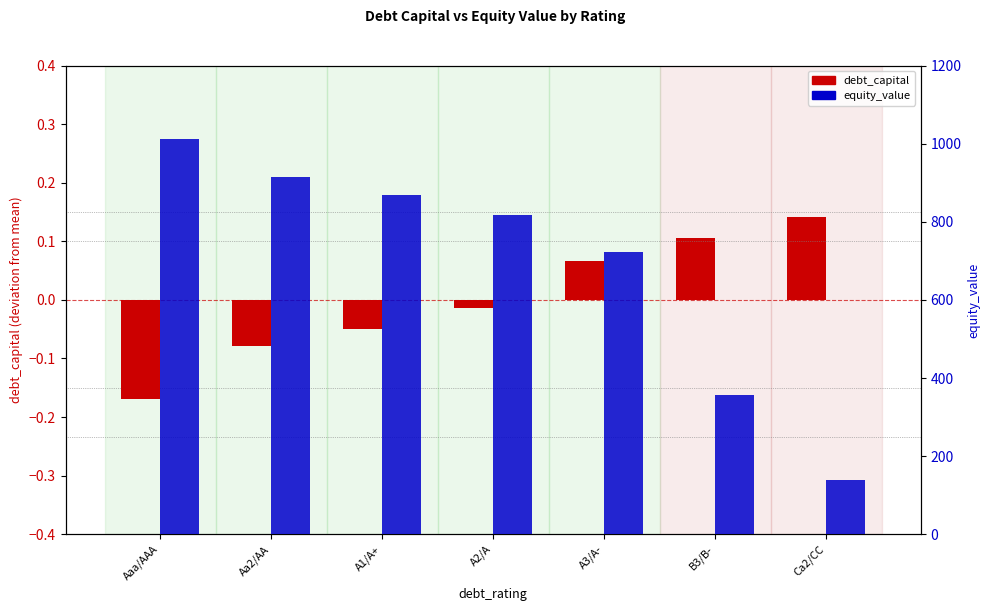

What are all the series names shown in the legend?

debt_capital, equity_value